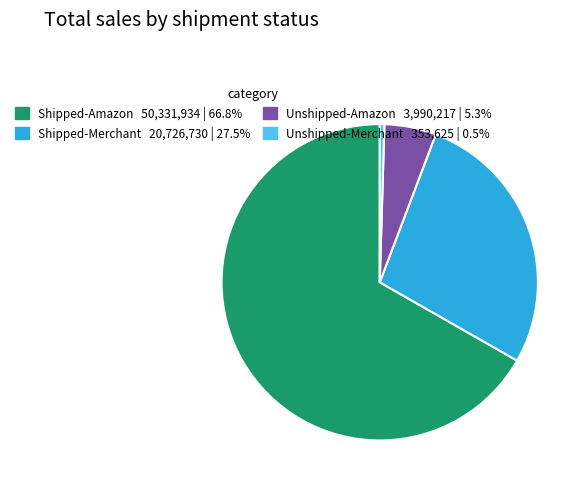

How many segments does this pie chart have?

4